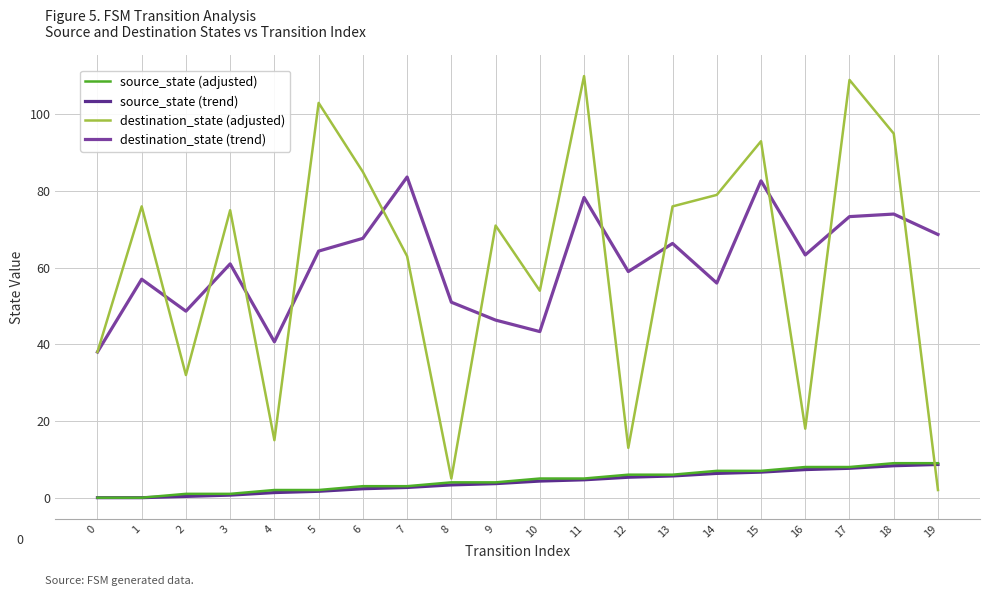

At which category does destination_state (adjusted) reach its first local peak?

1